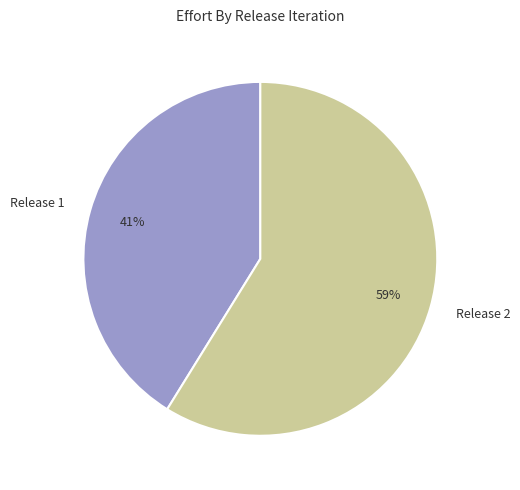

How many slices are in this pie chart?

2